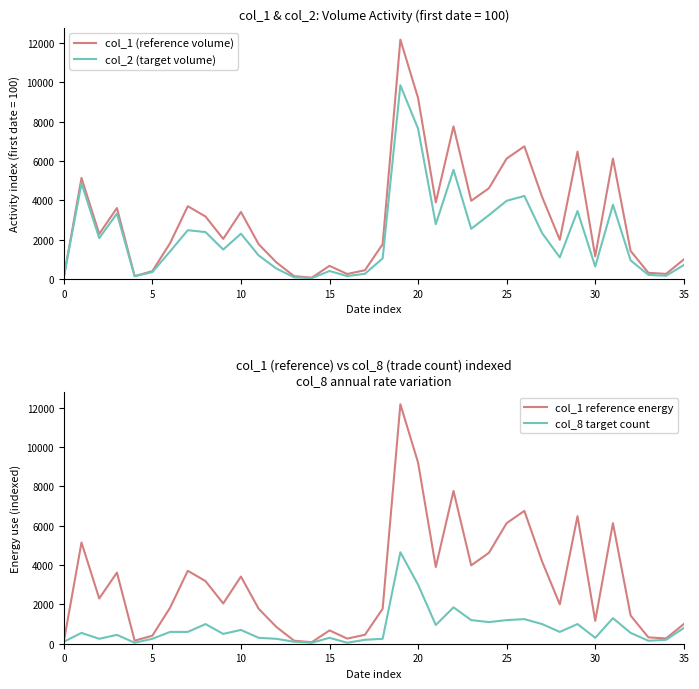

Is this an area chart (filled region under the line)?

No